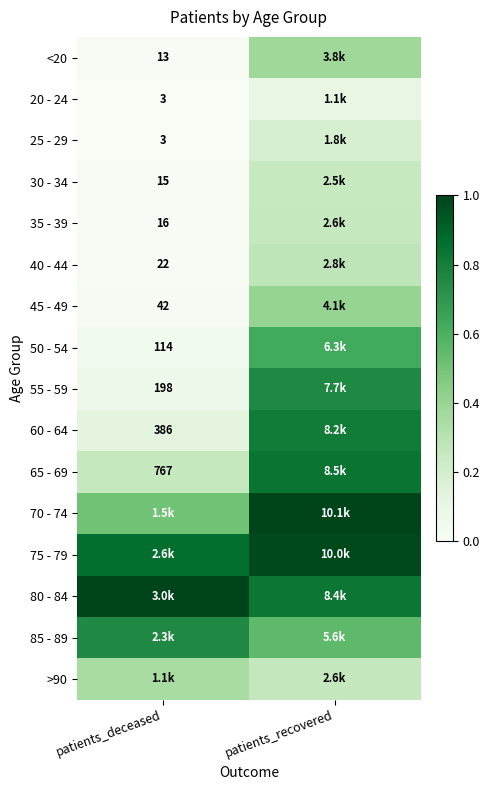

The 80 - 84 series shows 1.0 at patients_deceased. True or false?

True